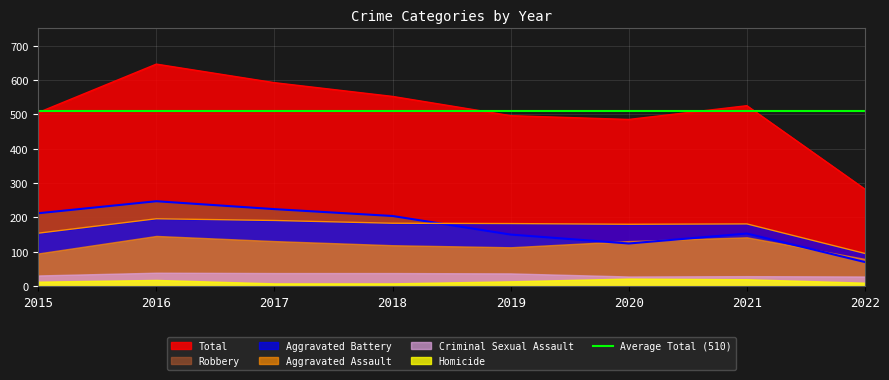

Where does the Aggravated Battery series first go above 182?

2016